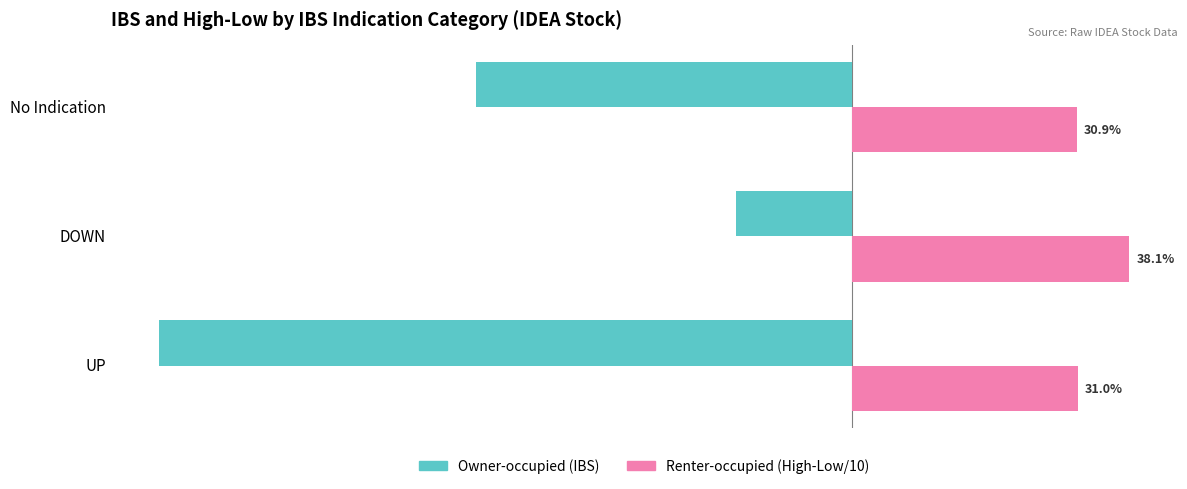

At which category does the chart reach its minimum across all series?

UP